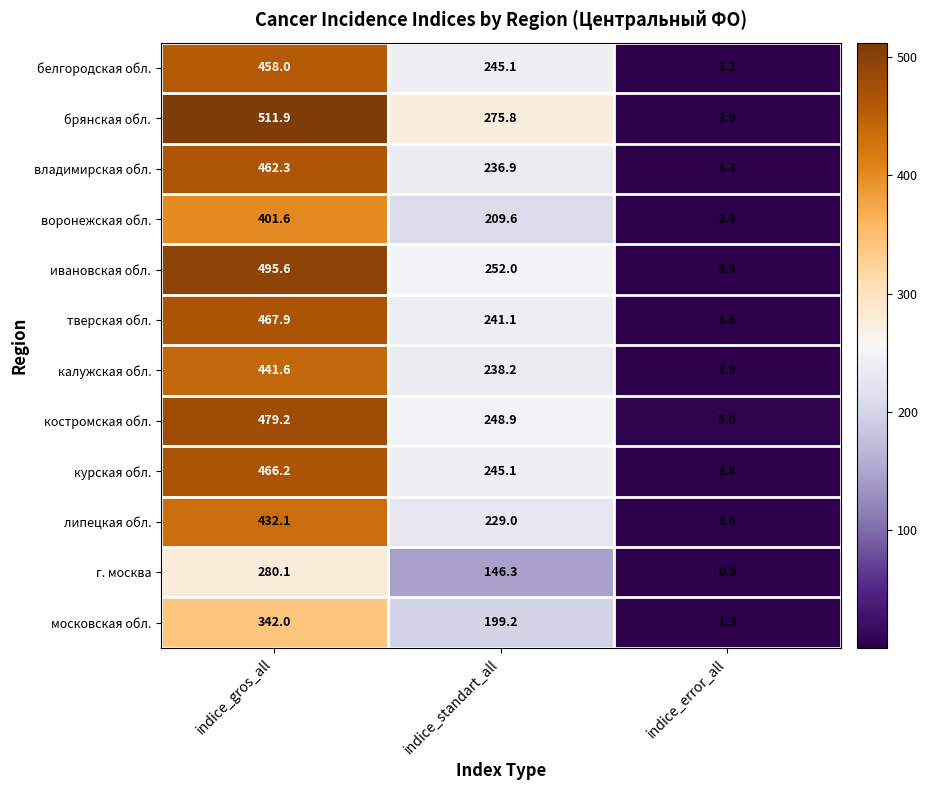

List the series in order of their peak value, lowest first.

г. москва, московская обл., воронежская обл., липецкая обл., калужская обл., белгородская обл., владимирская обл., курская обл., тверская обл., костромская обл., ивановская обл., брянская обл.